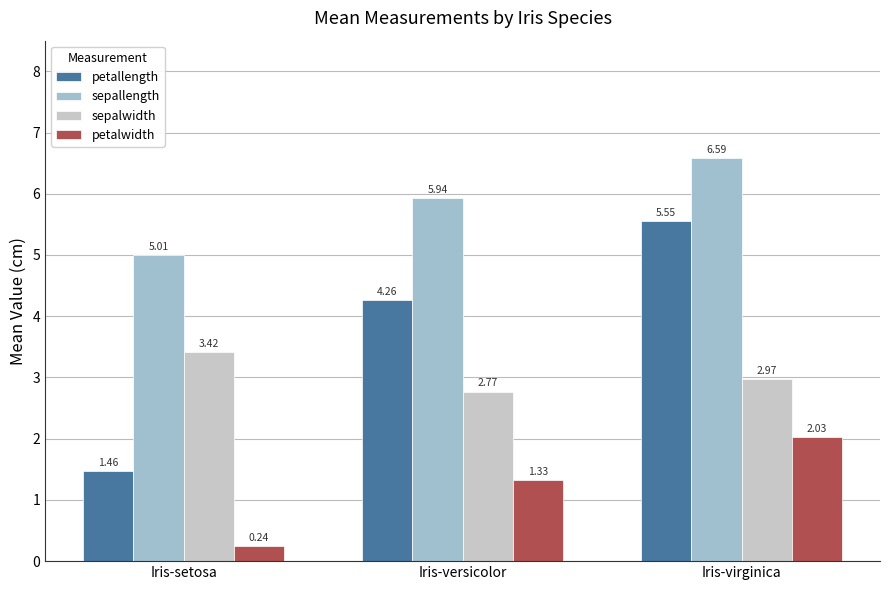

How many petallength values are between 1 and 5?

2